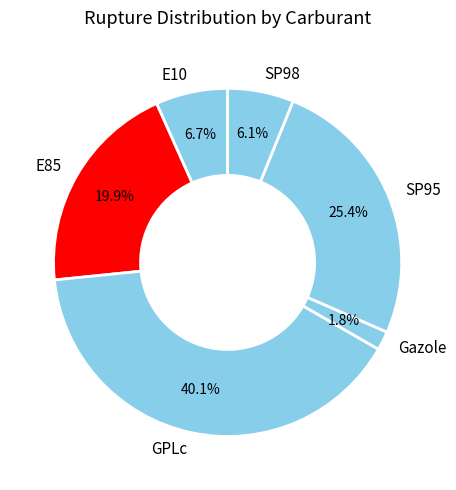

True or false: E85 accounts for 27% of the total.

False